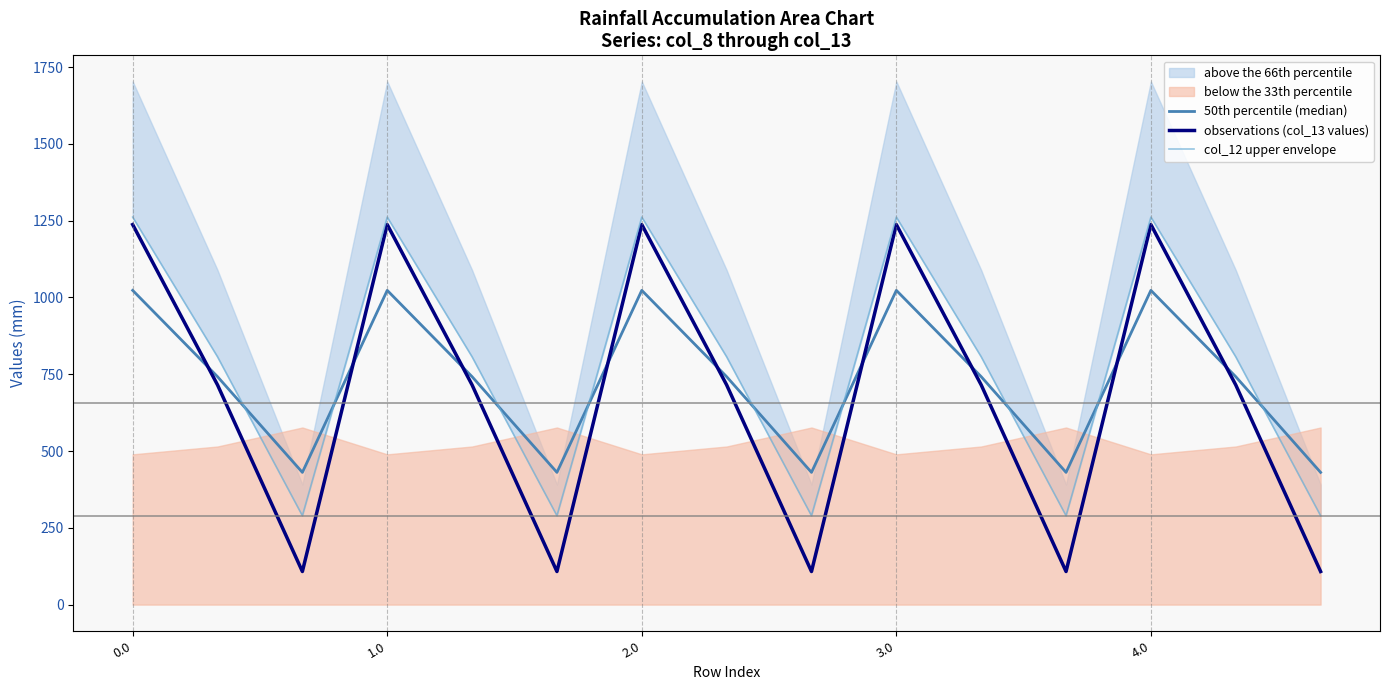

How many intersections are there between 50th percentile (median) and col_12 upper envelope?

9